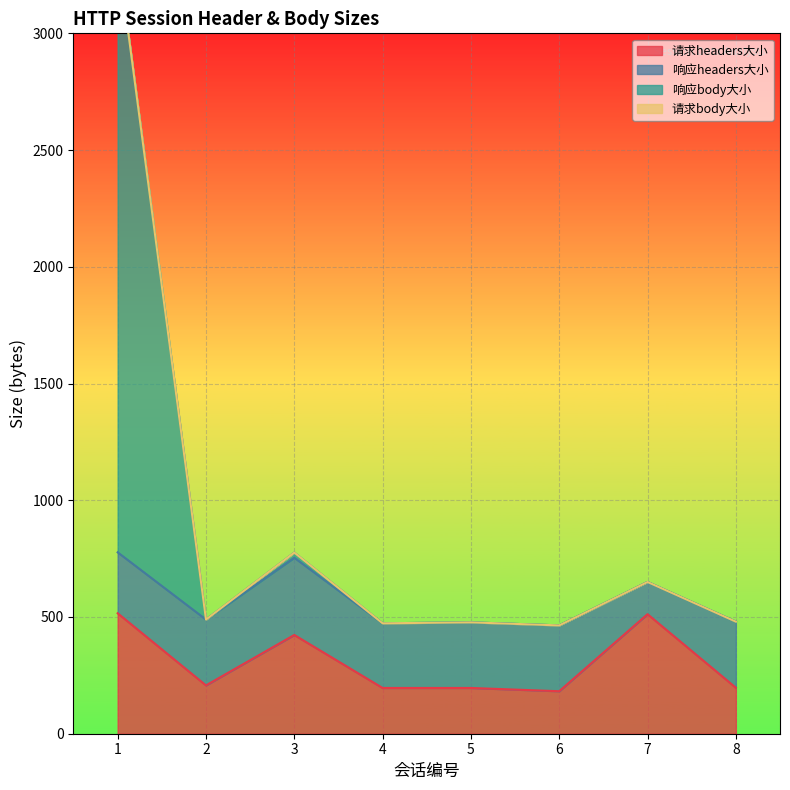

How many interior local peaks does the 响应body大小 series have?

3